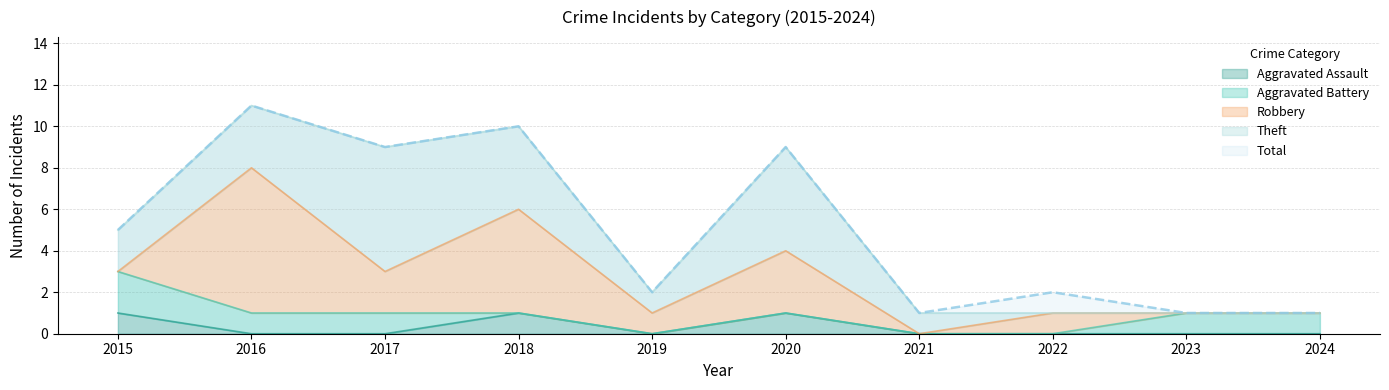

Reading right to left, extract all data points from this chart.

Aggravated Assault: 0	0	0	0	1	0	1	0	0	1
Aggravated Battery: 1	1	0	0	0	0	0	1	1	2
Robbery: 0	0	1	0	3	1	5	2	7	0
Theft: 0	0	0	1	5	1	4	6	3	2
Total: 1	1	2	1	9	2	10	9	11	5